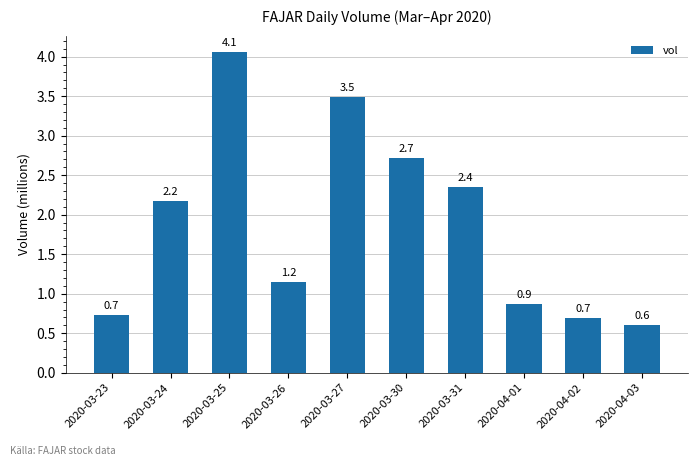

What is the label of the 9th bar from the right?

2020-03-24